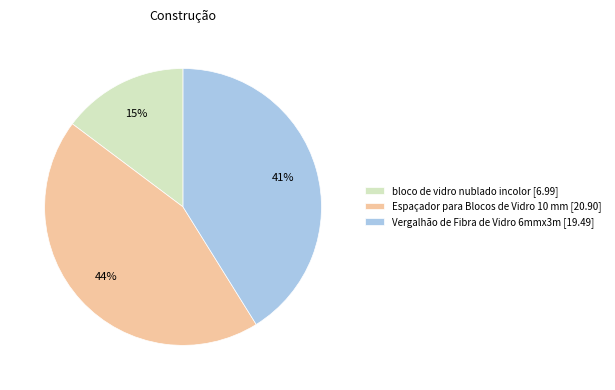

What percentage is the Vergalhão de Fibra de Vidro 6mmx3m slice, to the nearest percent?

41%